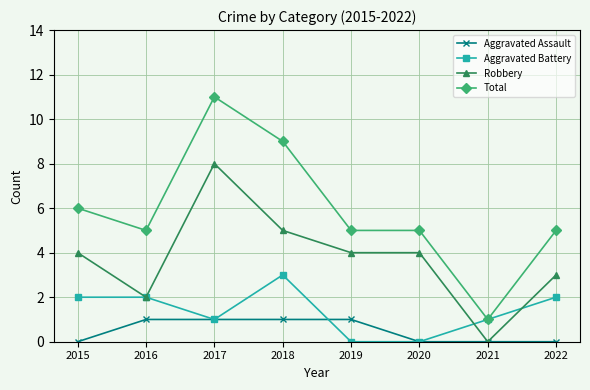

True or false: Total and Aggravated Assault intersect in this chart.

False